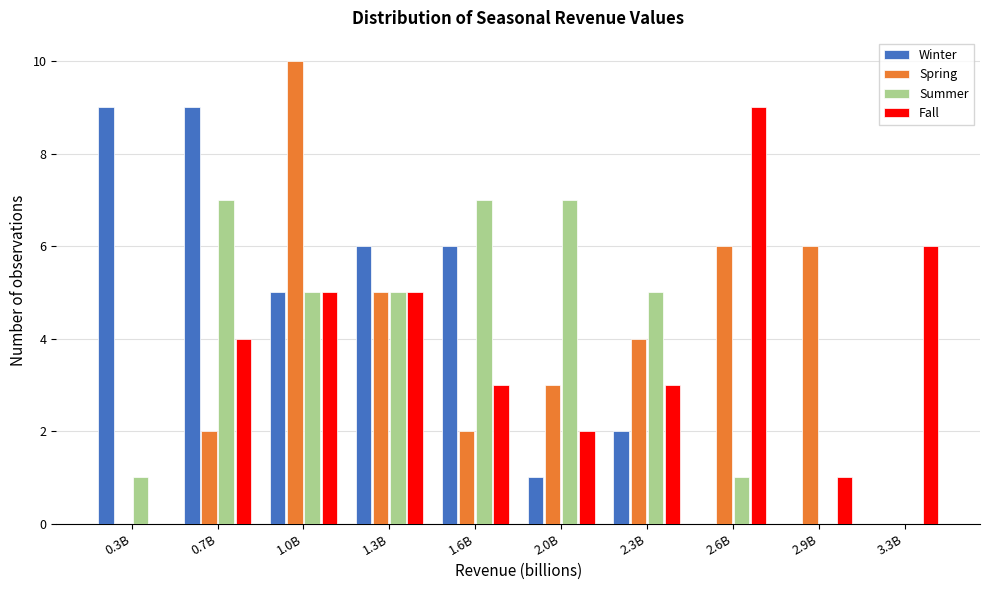

At which category is the sum across all series the highest?

1.0B